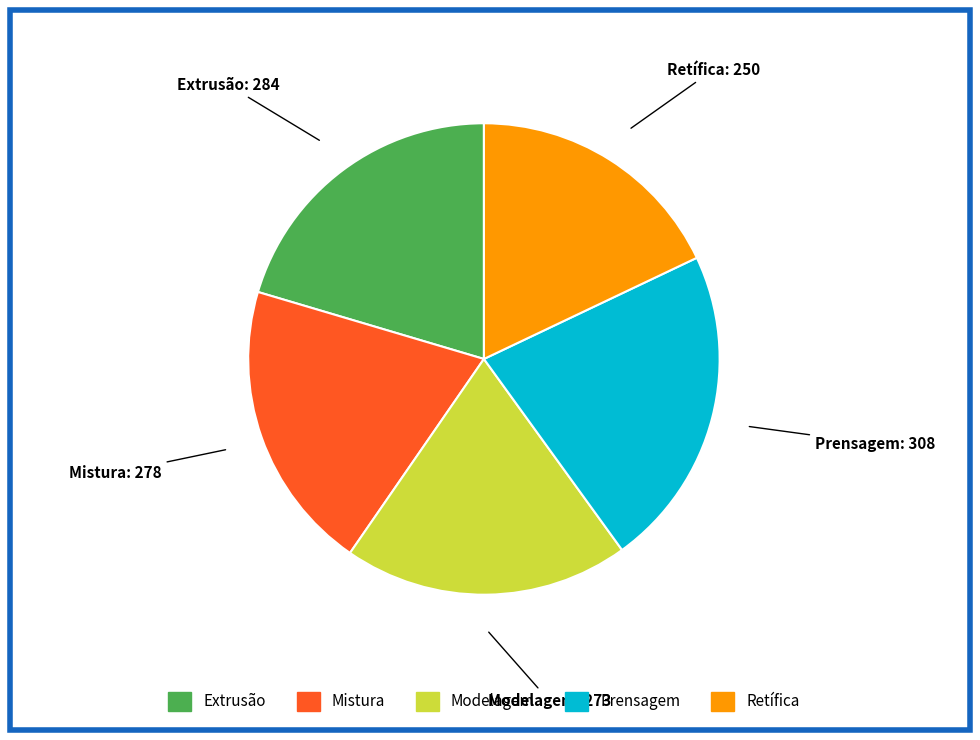

Which slice is the smallest?

Retífica